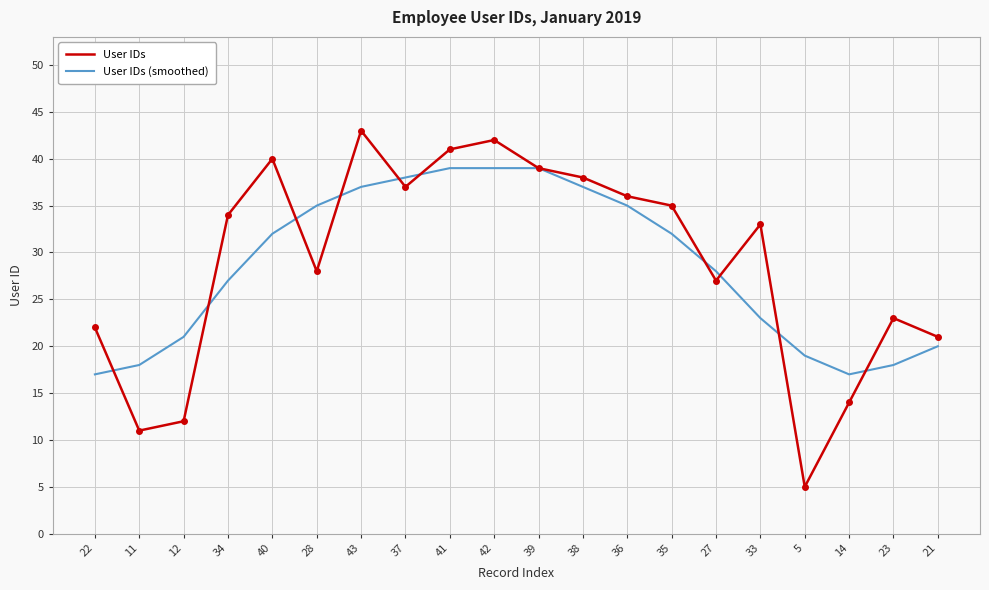

Which series has the largest range (max minus min)?

User IDs